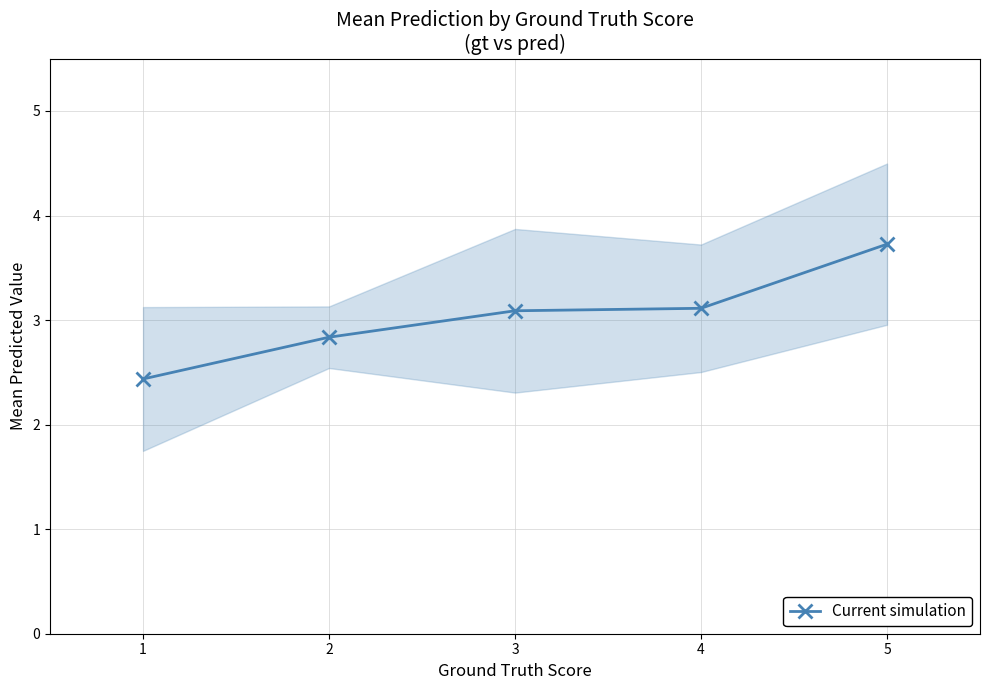

Reading left to right, list all the values displayed in this chart.

2.4	2.8	3.1	3.1	3.7